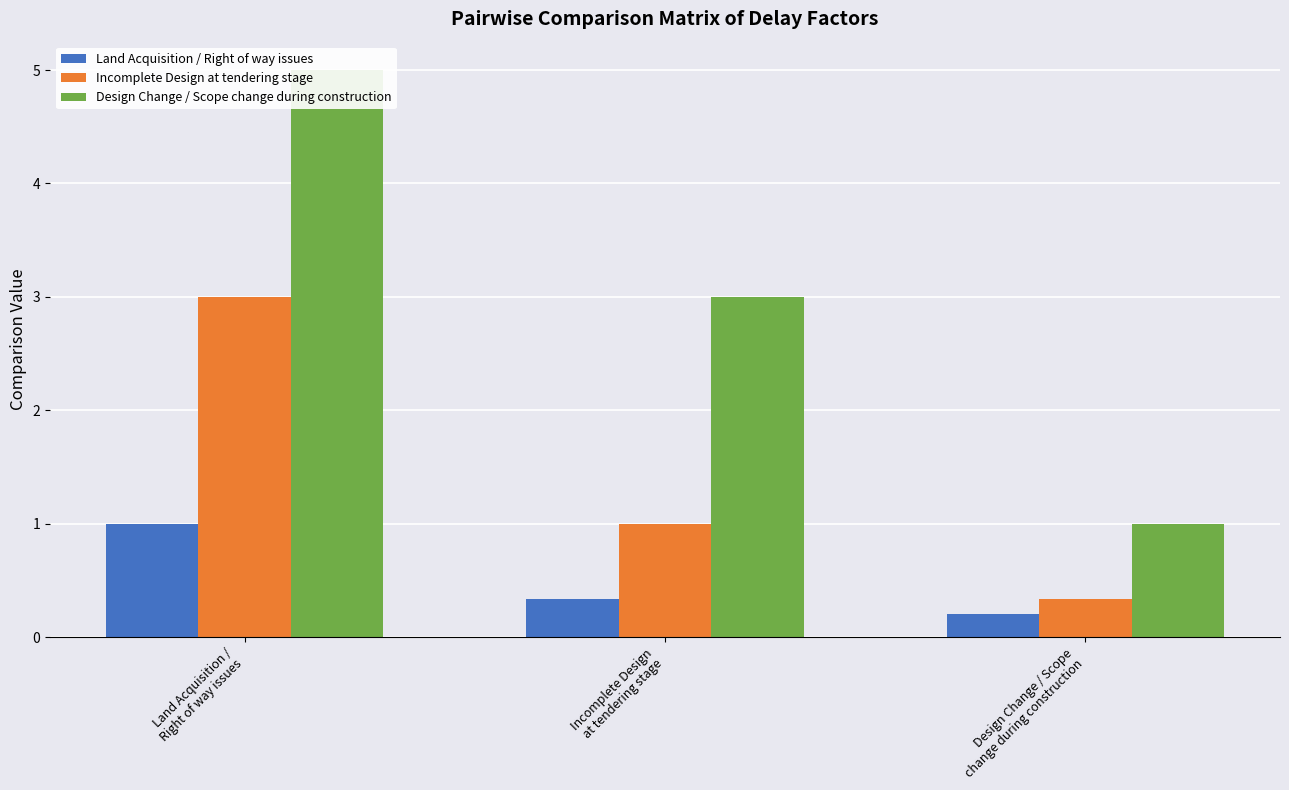

What is the minimum value for Land Acquisition / Right of way issues?

0.2